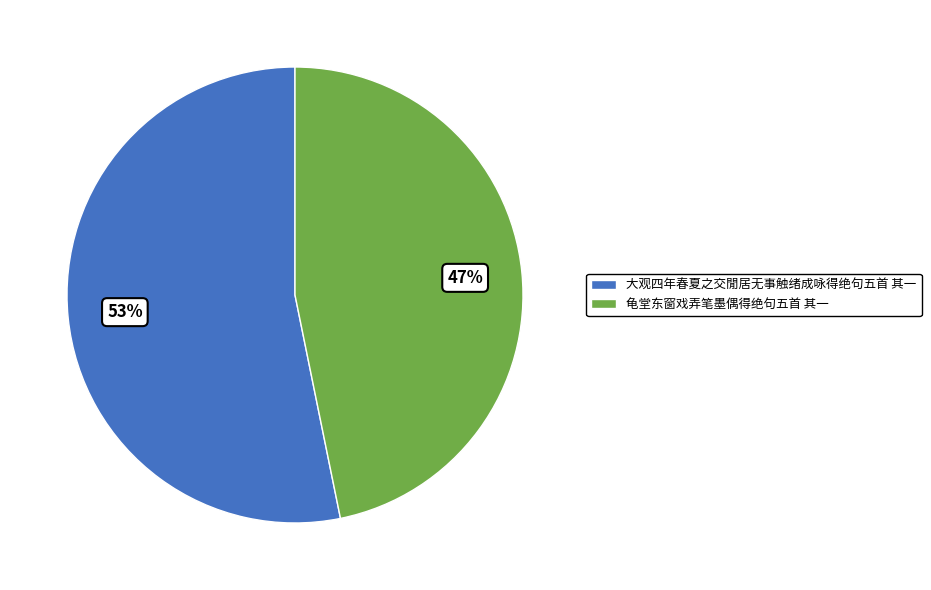

Is the sum of 龟堂东窗戏弄笔墨偶得绝句五首 其一 and 大观四年春夏之交閒居无事触绪成咏得绝句五首 其一 greater than half?

Yes